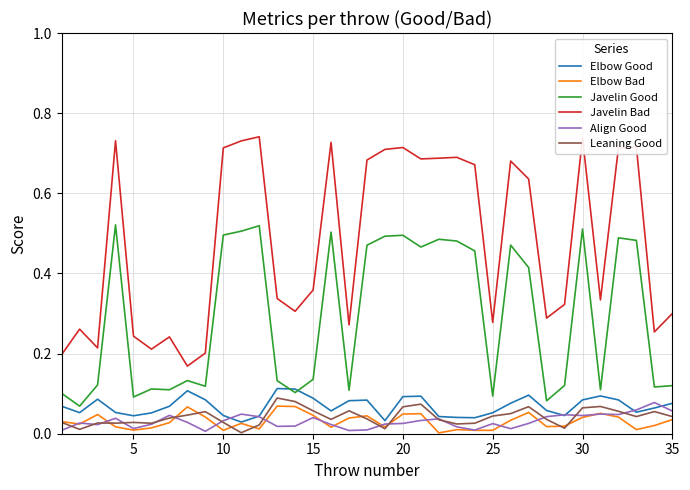

Which series has the widest spread of values?

Javelin Bad